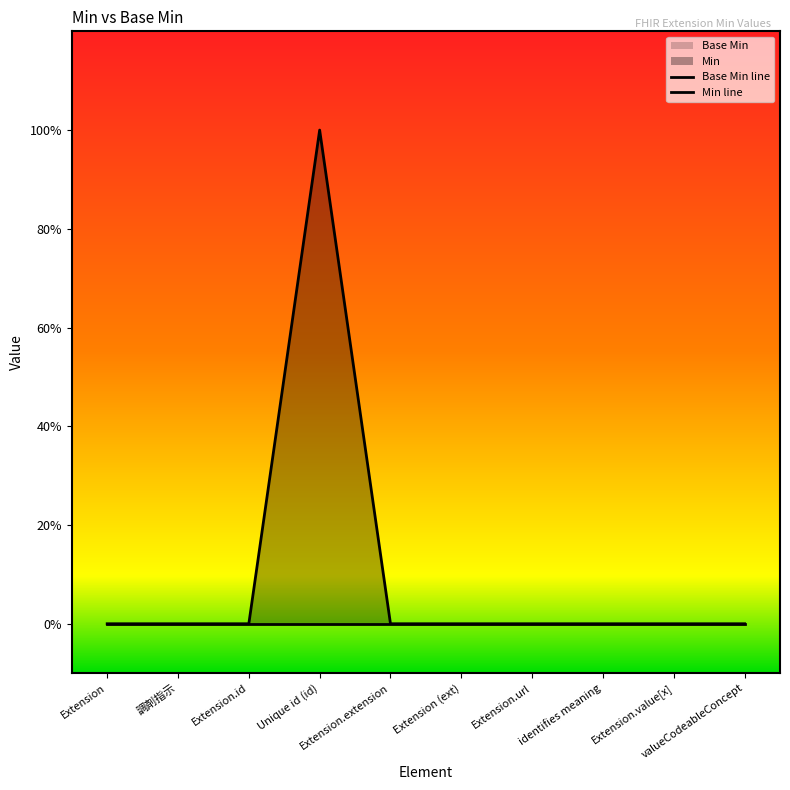

Rank the categories by value from highest to lowest.

Unique id (id), Extension, 調剤指示, Extension.id, Extension.extension, Extension (ext), Extension.url, identifies meaning, Extension.value[x], valueCodeableConcept